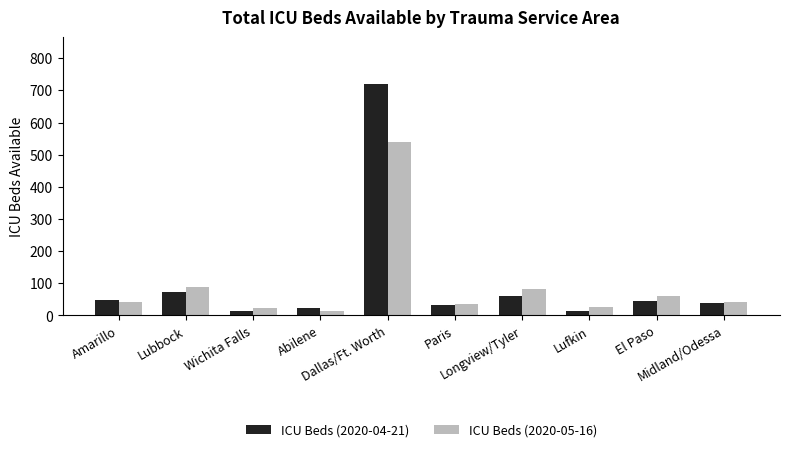

Rank the series by their maximum value, from highest to lowest.

ICU Beds (2020-04-21), ICU Beds (2020-05-16)